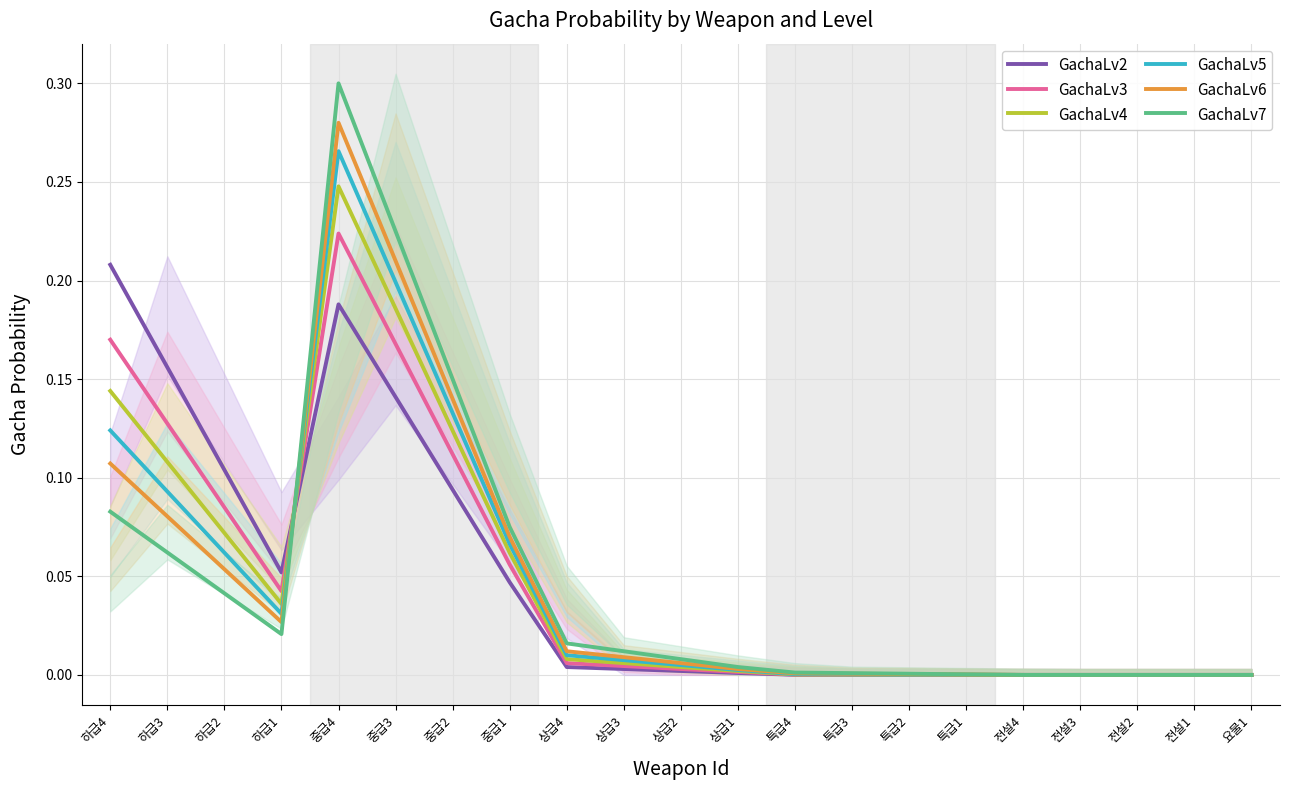

After their last crossing, which series has the higher values: GachaLv7 or GachaLv3?

GachaLv7